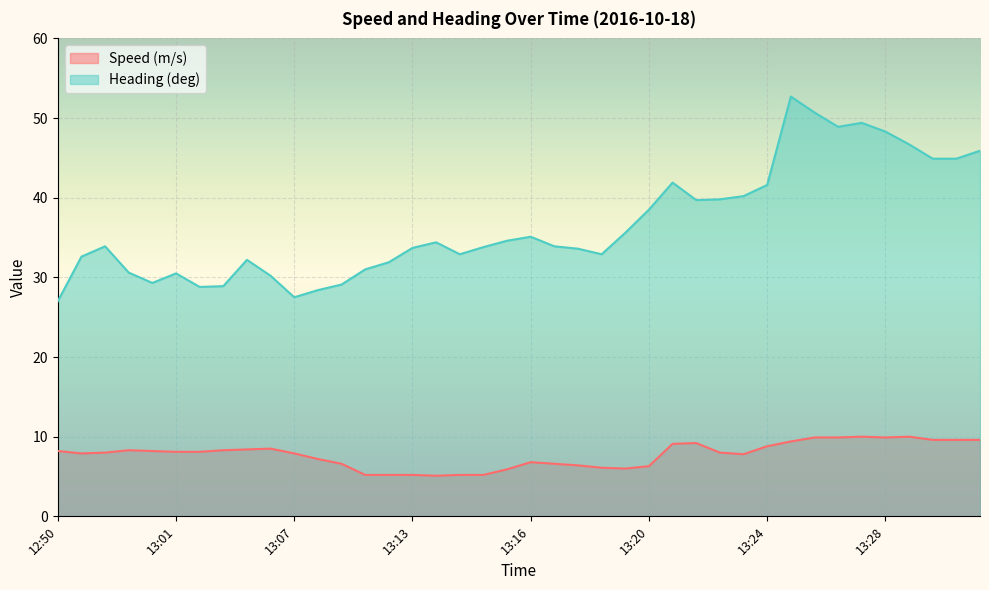

At which label does Heading (deg) first exceed 33?

12:56